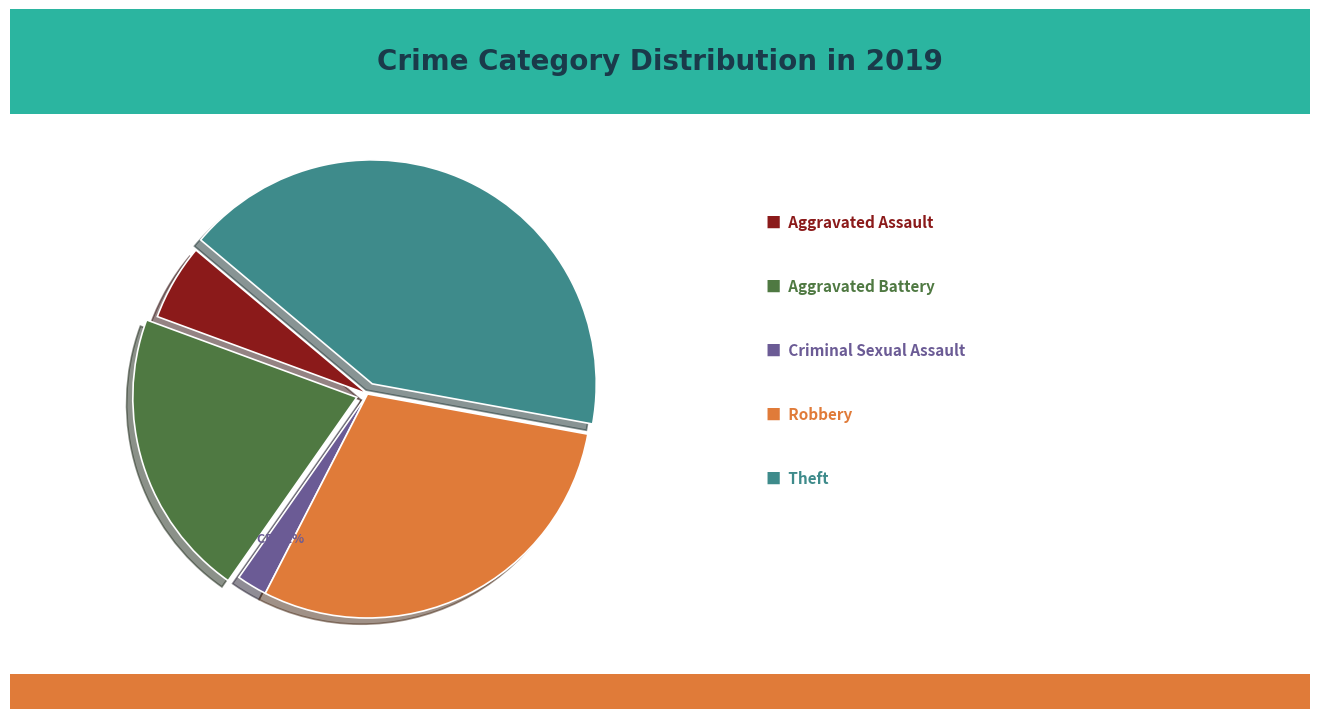

To the nearest percent, what is the average slice percentage?

20%